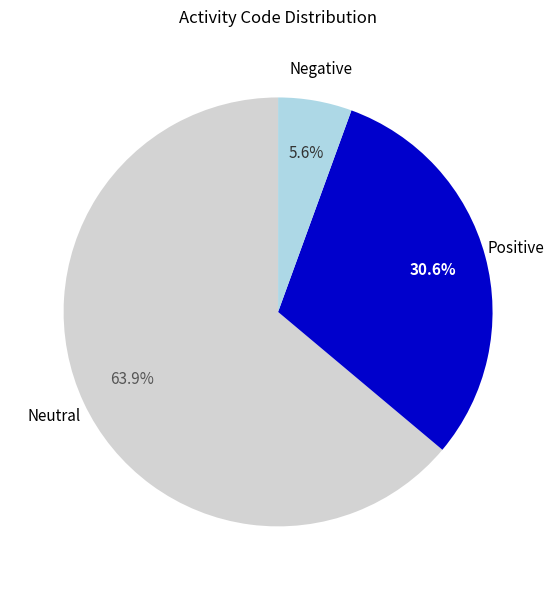

Does any single category account for the majority?

Yes